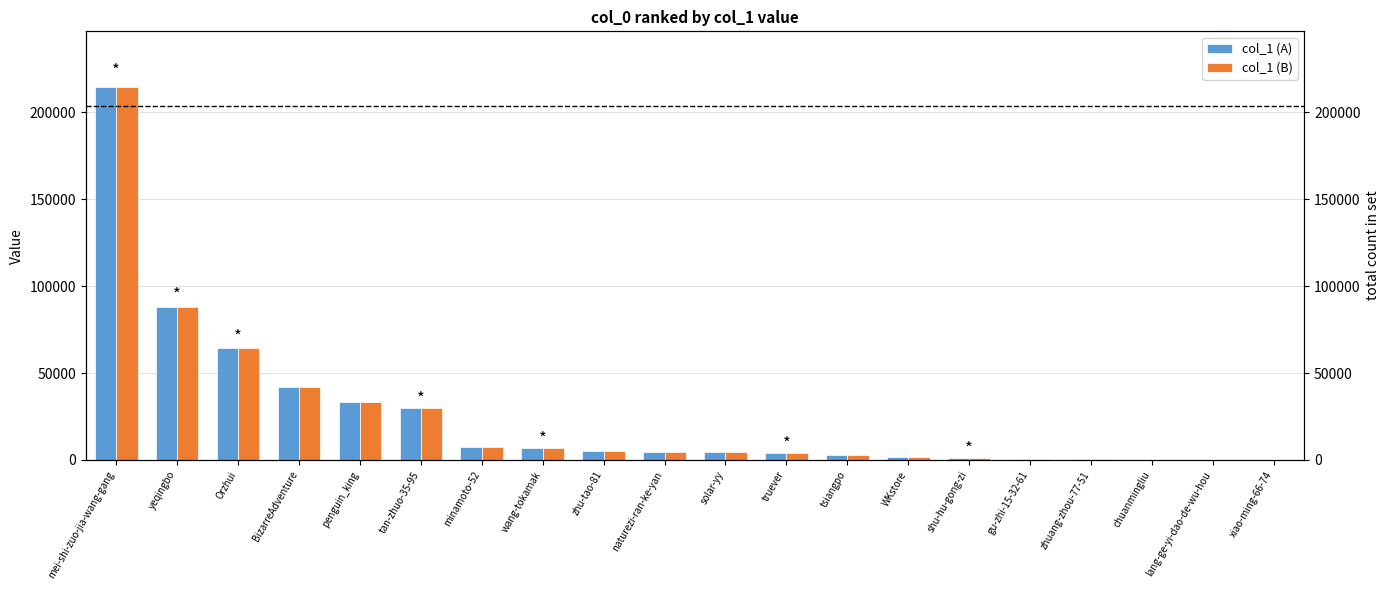

Which series changed the most between tan-zhuo-35-95 and lang-ge-yi-dao-de-wu-hou?

col_1 (A)